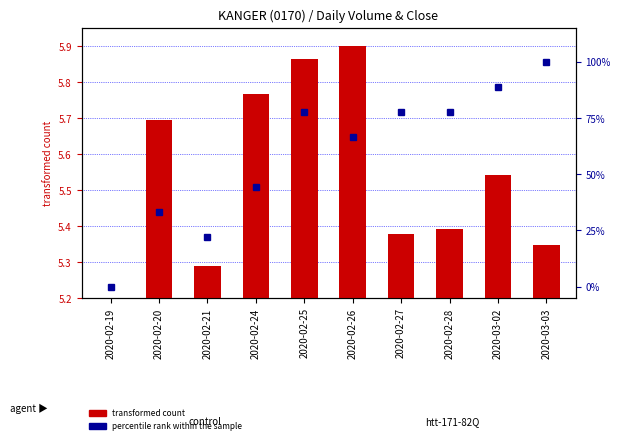

What are all the series names shown in the legend?

transformed count, percentile rank within the sample